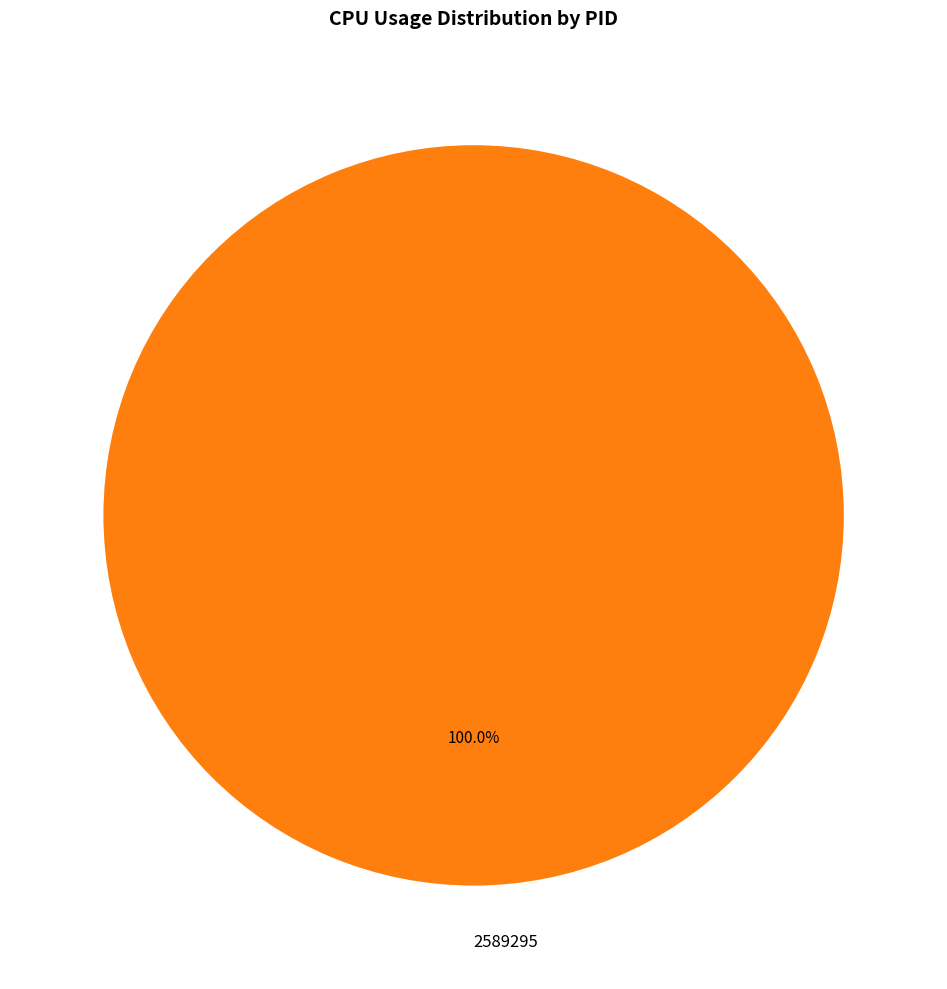

Which slice represents more than half of the pie?

2589295